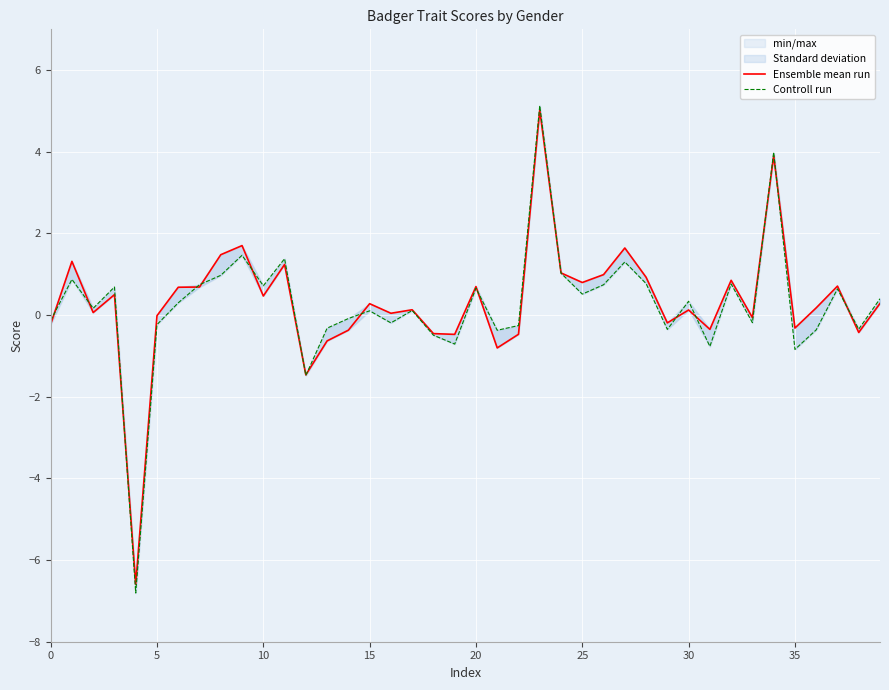

The value of Controll run at 25 is -0.1. True or false?

False